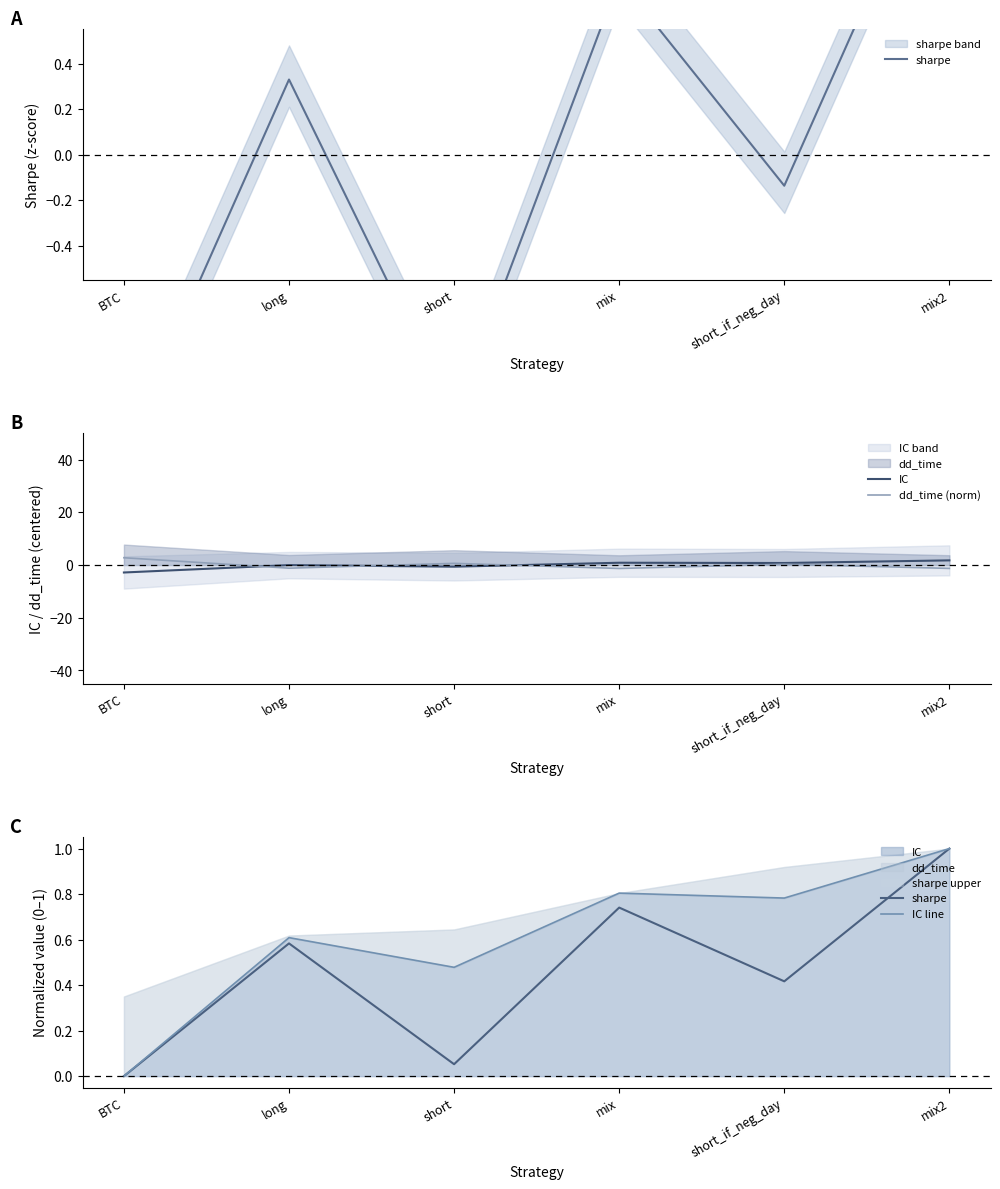

Which series has the largest range (max minus min)?

IC